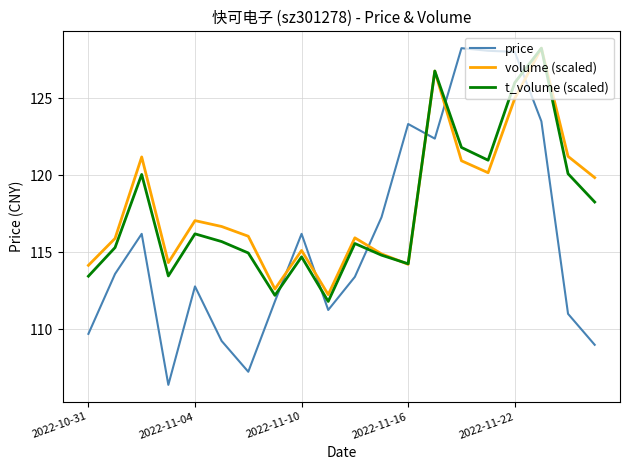

Which series has the largest range (max minus min)?

price